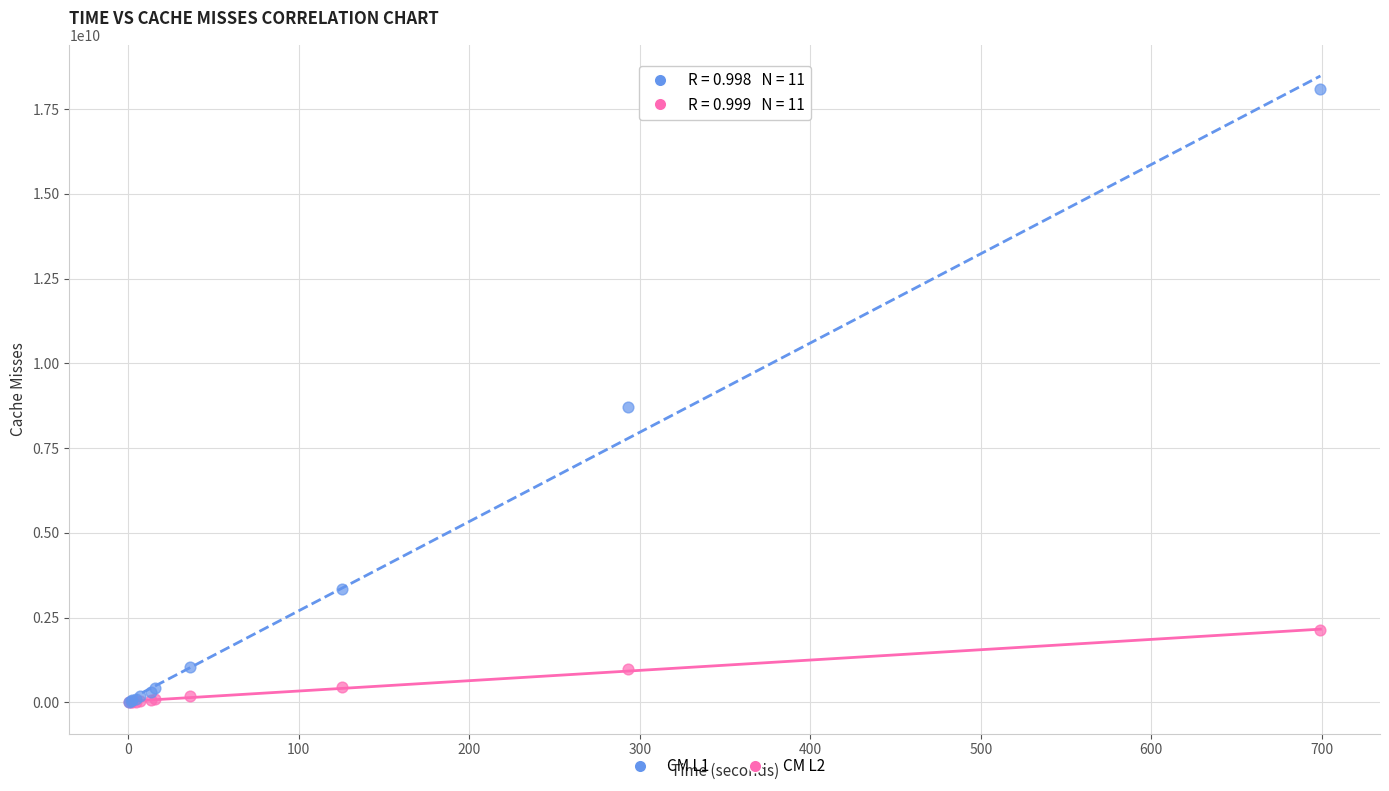

Across all series, what Y value is closest to 9049279281?

8706205810